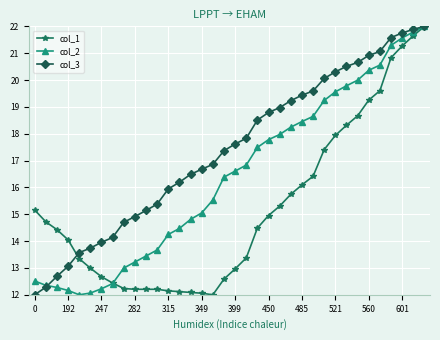

List the series in order of their overall mean, highest first.

col_3, col_2, col_1